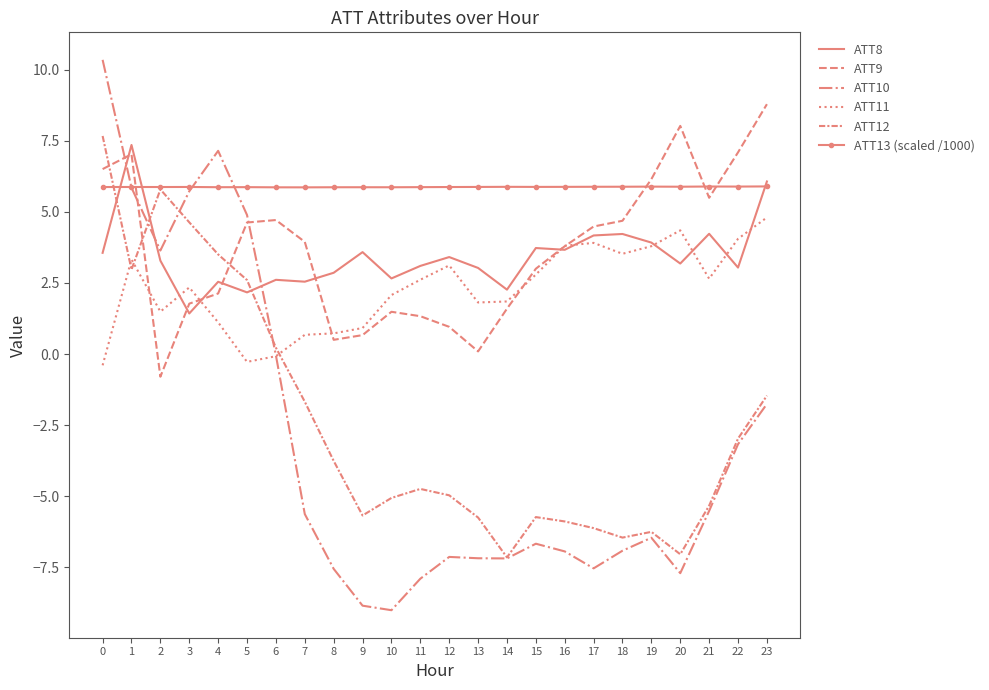

Does the chart have visible grid lines?

No